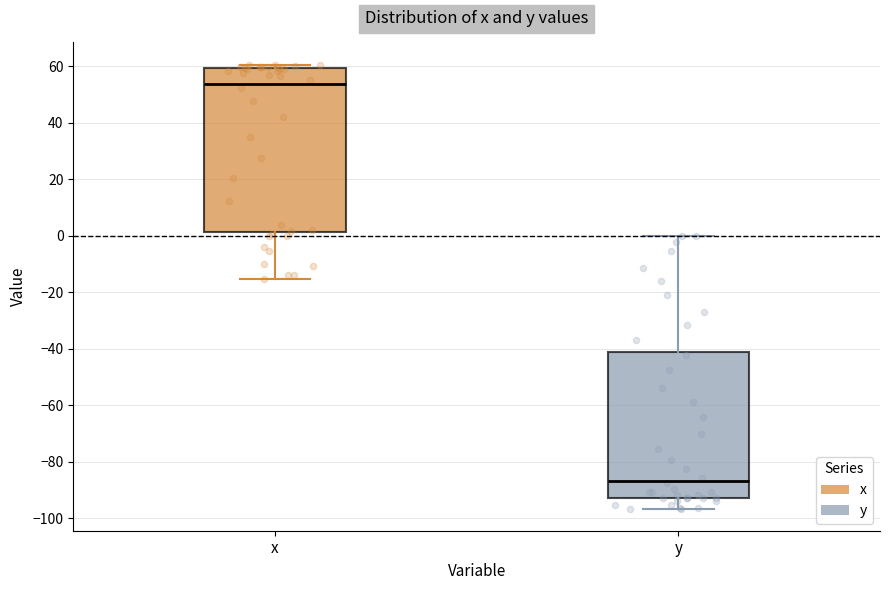

Where does the upper whisker of the box for y end on the y-axis? The values are not printed on the chart, so give them approximately, as read against the axis.

0